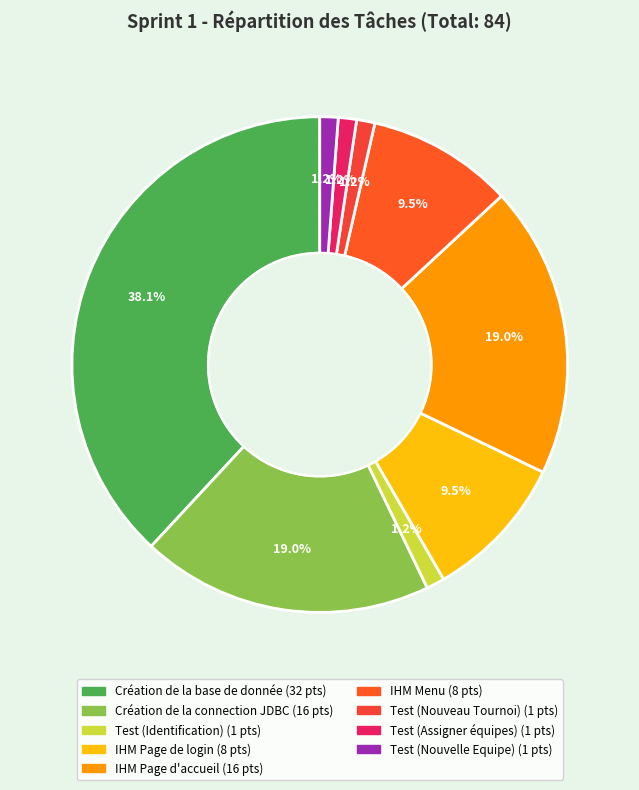

How much of the chart is everything except IHM Menu?

90.5%